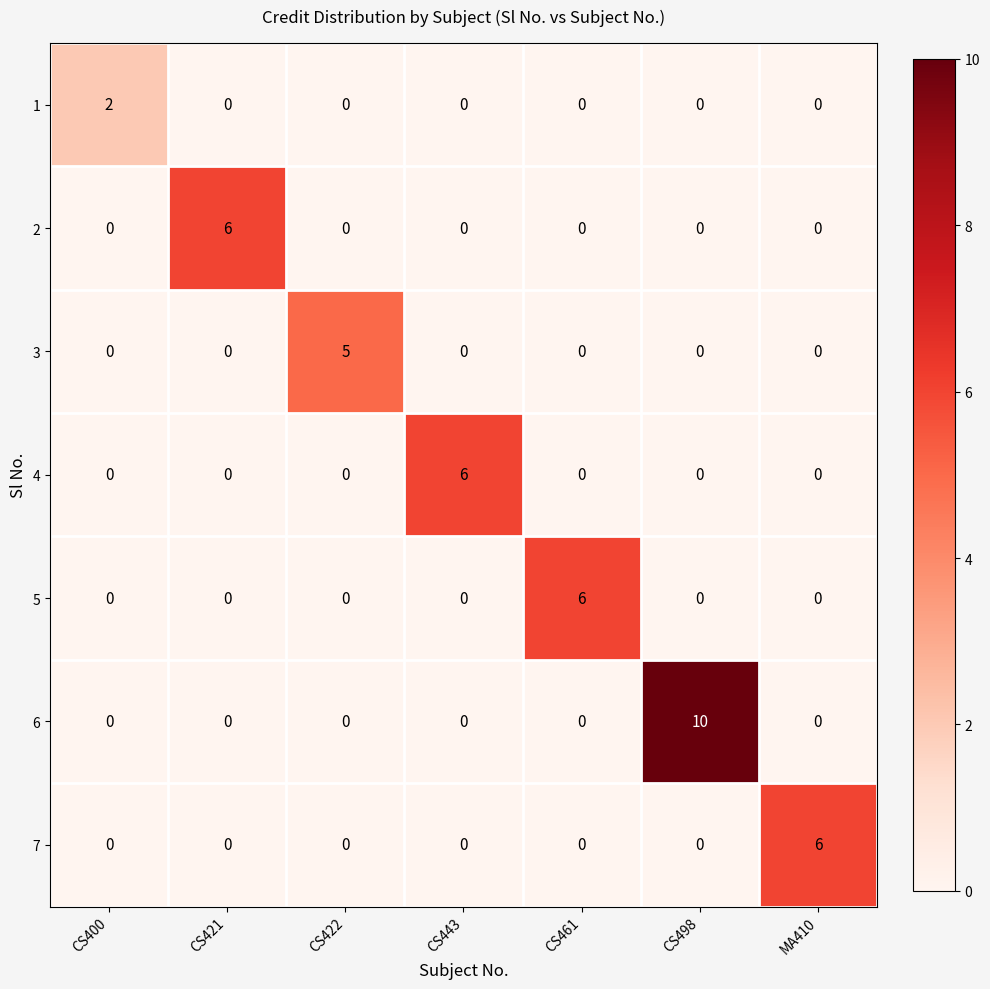

True or false: 7 has a value of 0 at CS421.

True